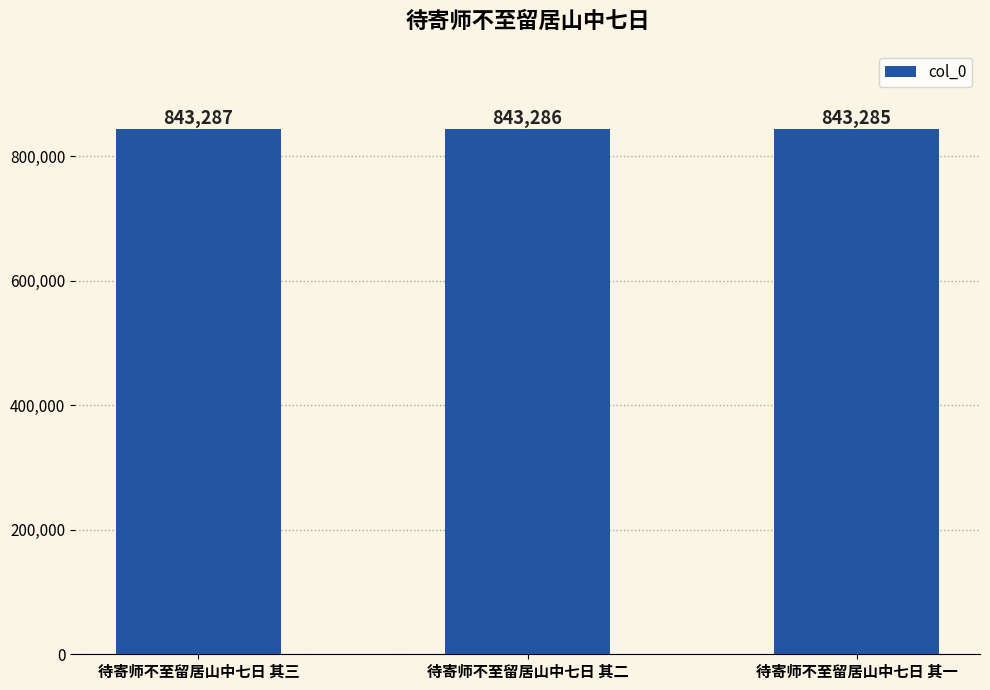

How many values are between 843285 and 843287?

3